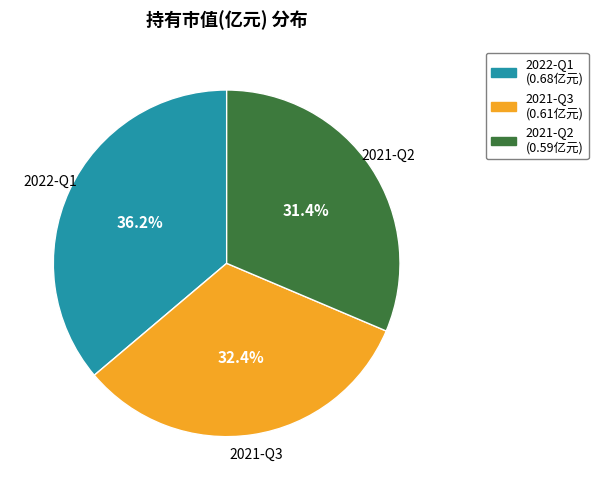

To the nearest percent, what is the combined percentage of 2021-Q2 and 2021-Q3?

64%